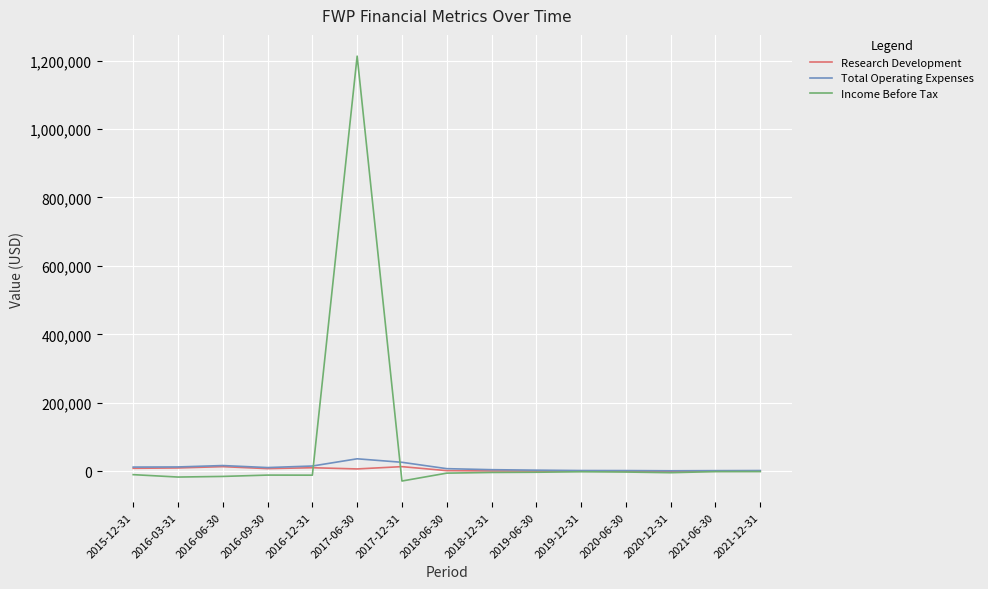

Which series has the largest total across all categories?

Income Before Tax